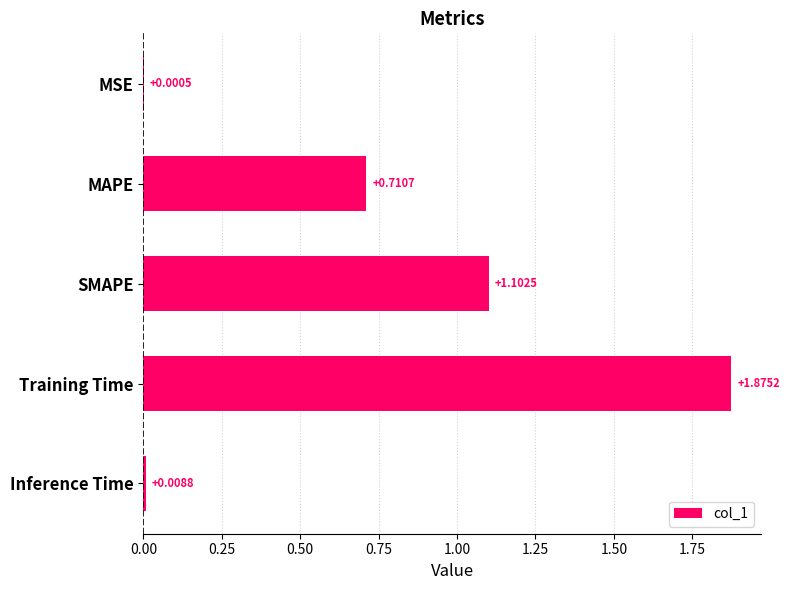

What is the sum of all values?

3.7